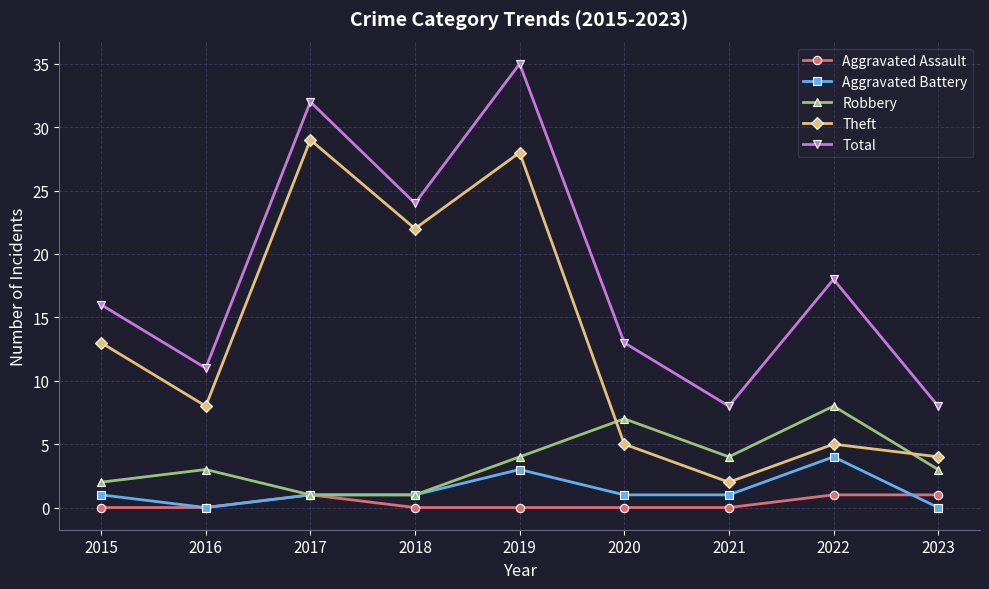

In Theft, how many points are lower than both neighbors (excluding endpoints)?

3